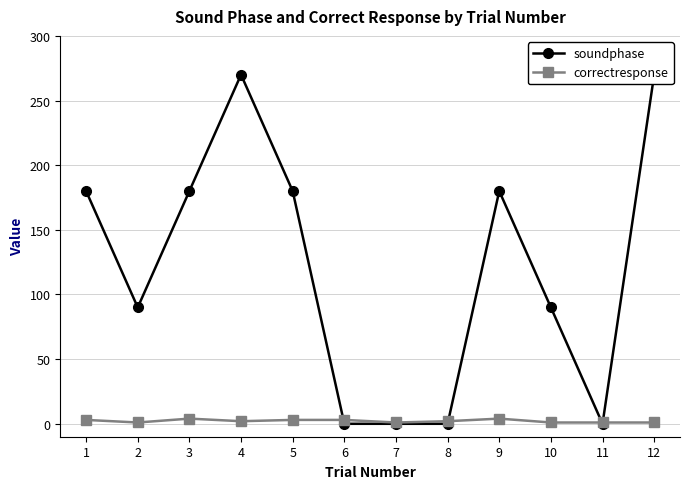

List the series in order of their peak value, lowest first.

correctresponse, soundphase